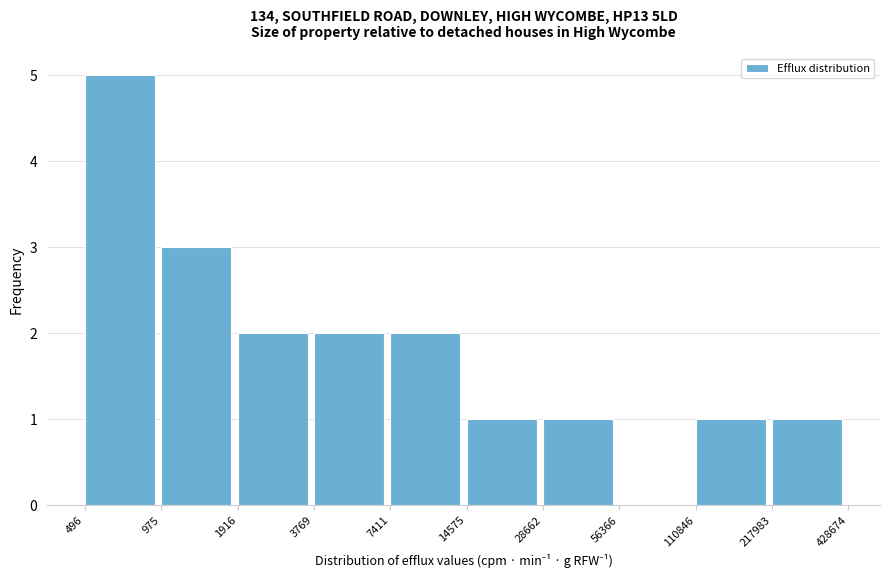

Reading right to left, transcribe all the data shown in this chart.

217983=1	110846=1	56366=0	28662=1	14575=1	7411=2	3769=2	1916=2	975=3	496=5